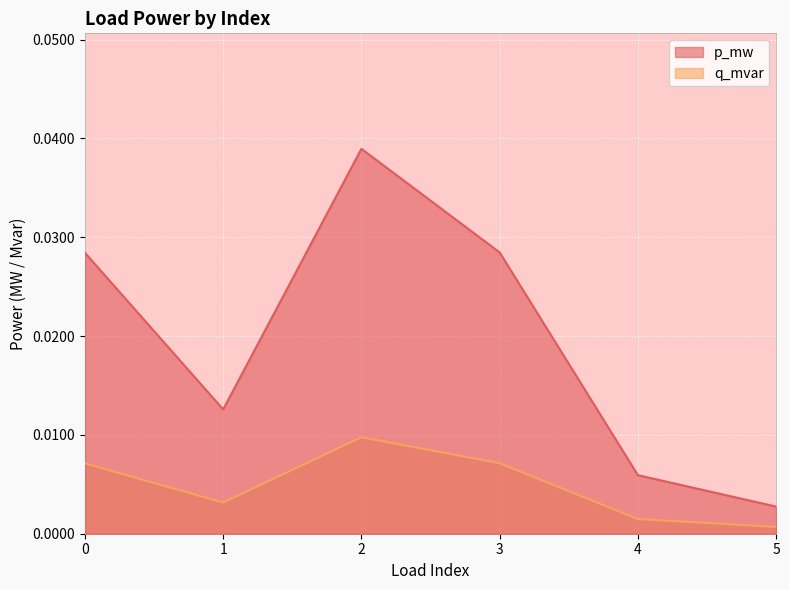

List the labels in order of q_mvar value, largest first.

2, 3, 0, 1, 4, 5